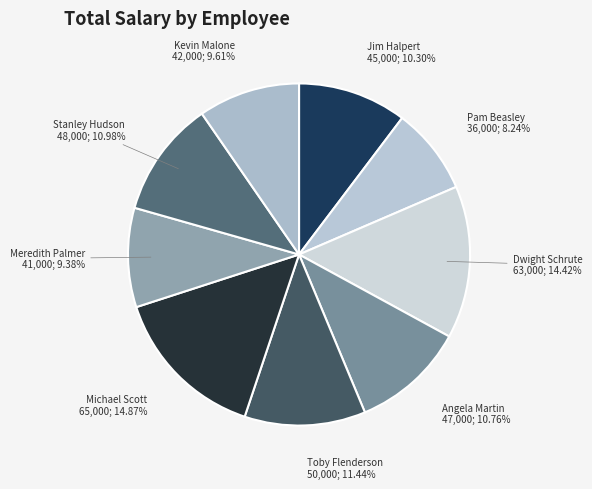

To the nearest percent, what is the difference between the largest and smallest slice percentages?

7%